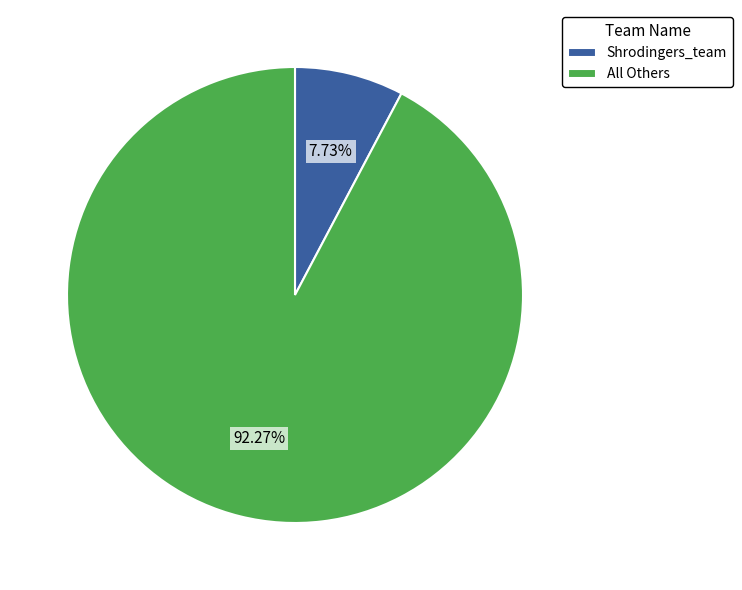

Which has a higher value, Shrodingers_team or All Others?

All Others